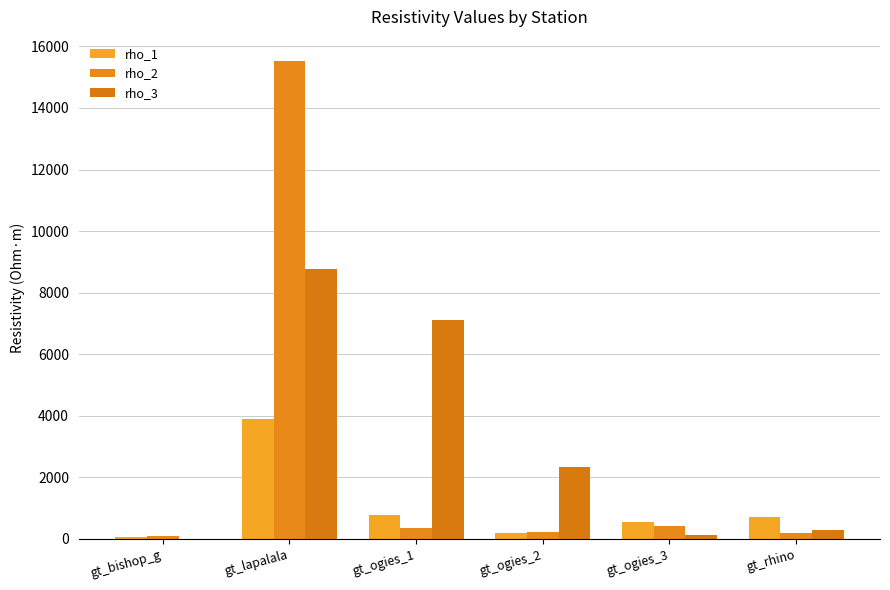

What is the value of the rho_1 bar at the 6th from the left?

708.1